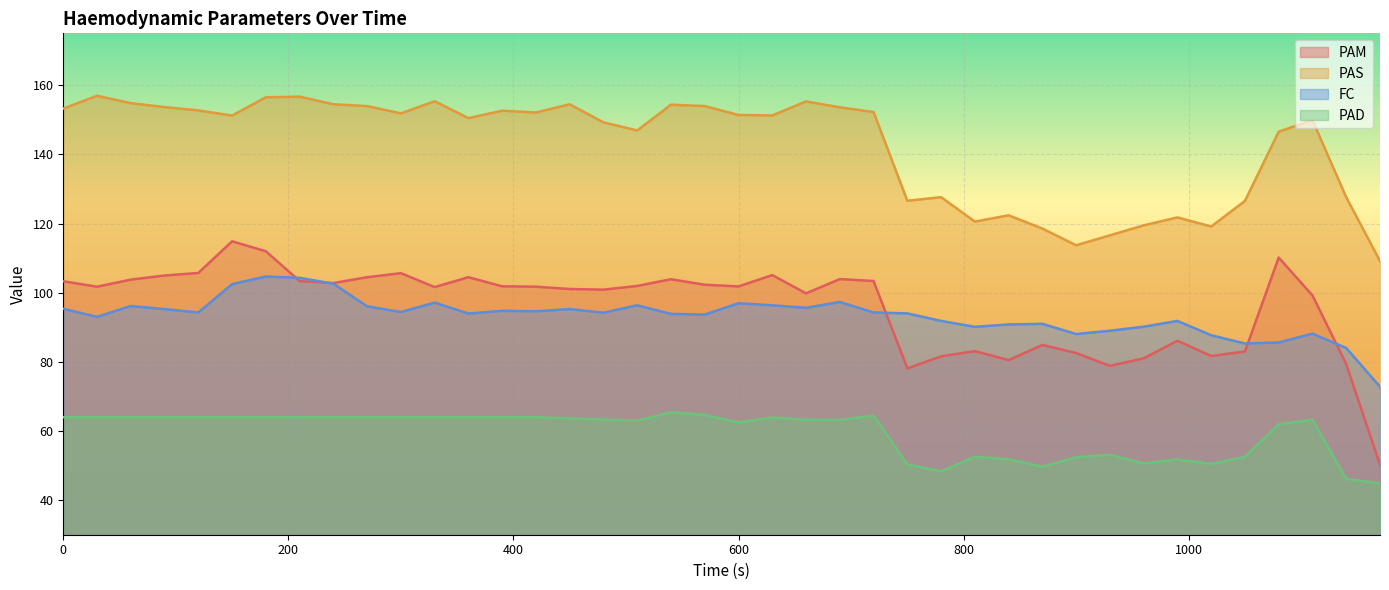

Does the chart display data point markers on the line(s)?

No